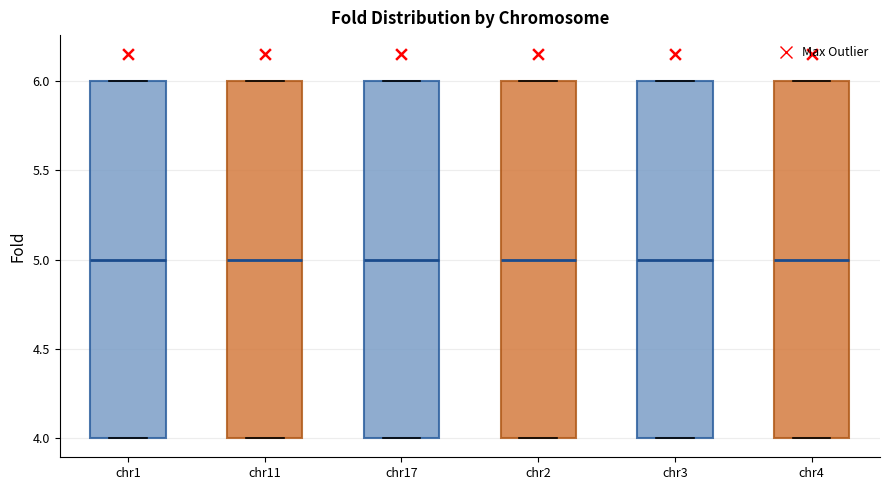

Reading left to right, transcribe this box plot: for each box, give where its median line is, the range the box spans, and where its two whiskers end, as read against the y-axis. The values are not printed on the chart, so give them approximately, as read against the axis.

chr1: median 5, box 4 to 6, whiskers 4 to 6
chr11: median 5, box 4 to 6, whiskers 4 to 6
chr17: median 5, box 4 to 6, whiskers 4 to 6
chr2: median 5, box 4 to 6, whiskers 4 to 6
chr3: median 5, box 4 to 6, whiskers 4 to 6
chr4: median 5, box 4 to 6, whiskers 4 to 6